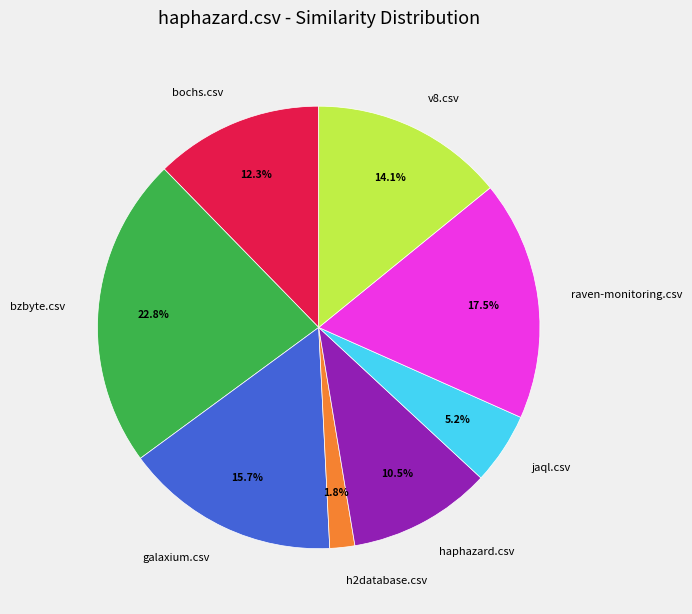

Is there any slice that represents more than half of the pie?

No